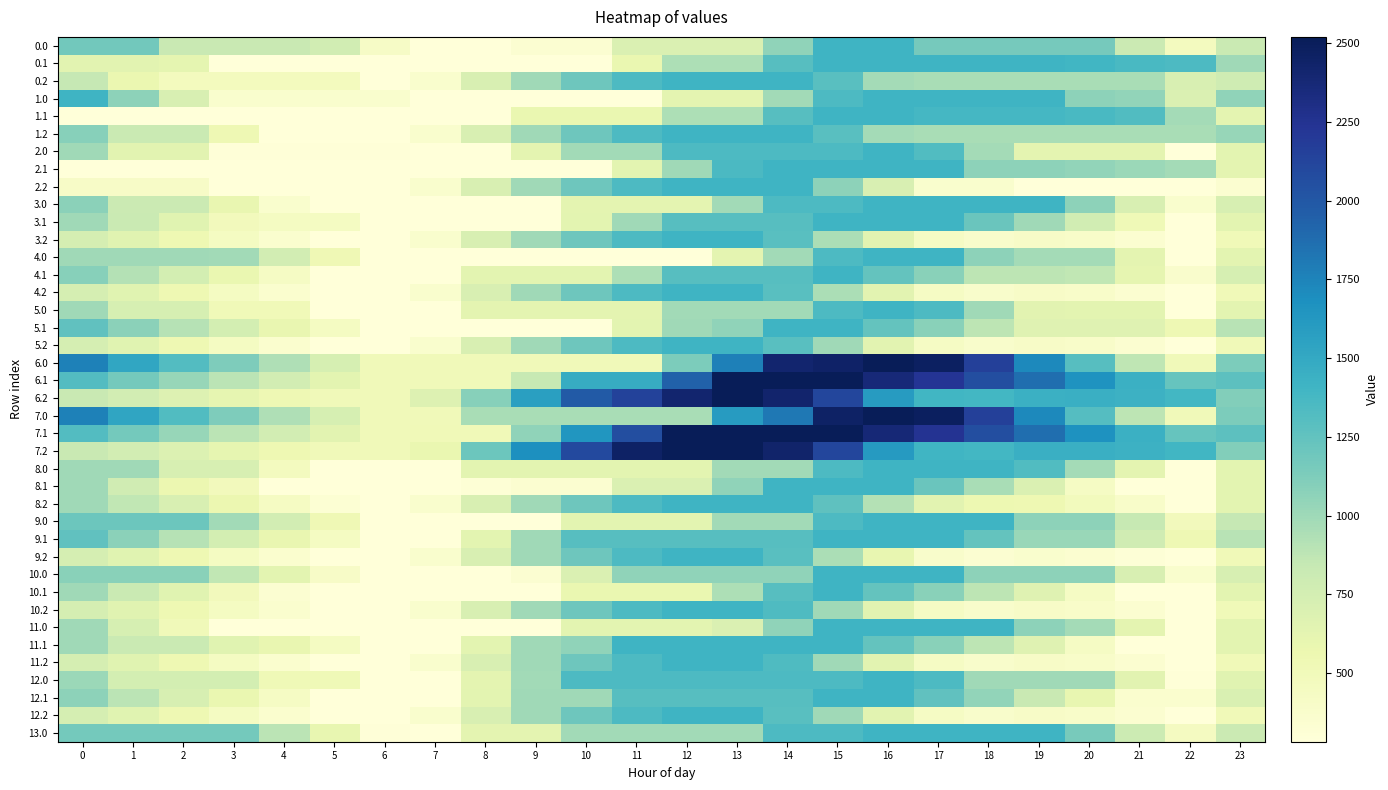

Count the number of data series in this chart.

40